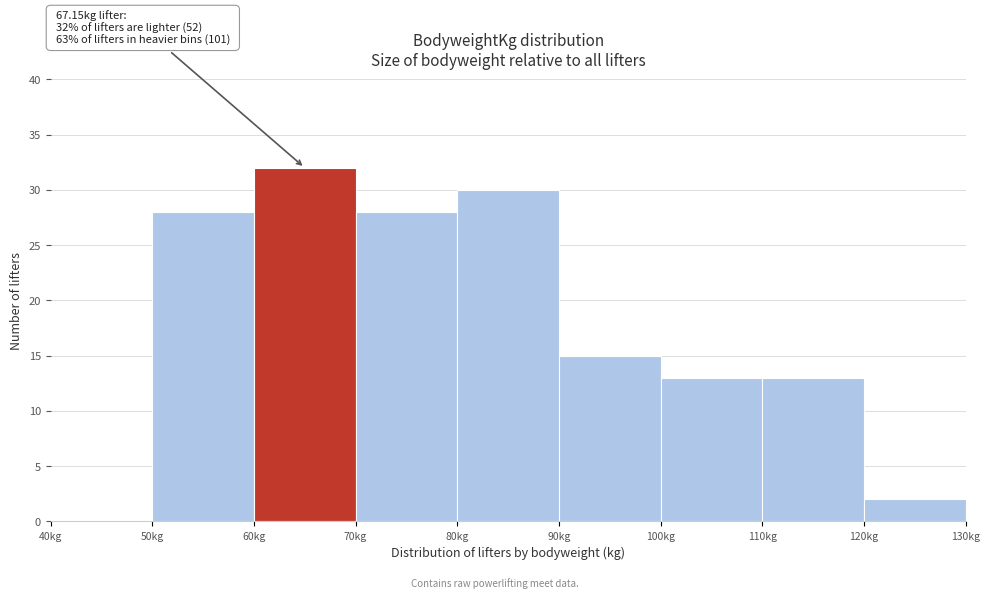

Which range on the x-axis has the tallest bar?

60 to 70